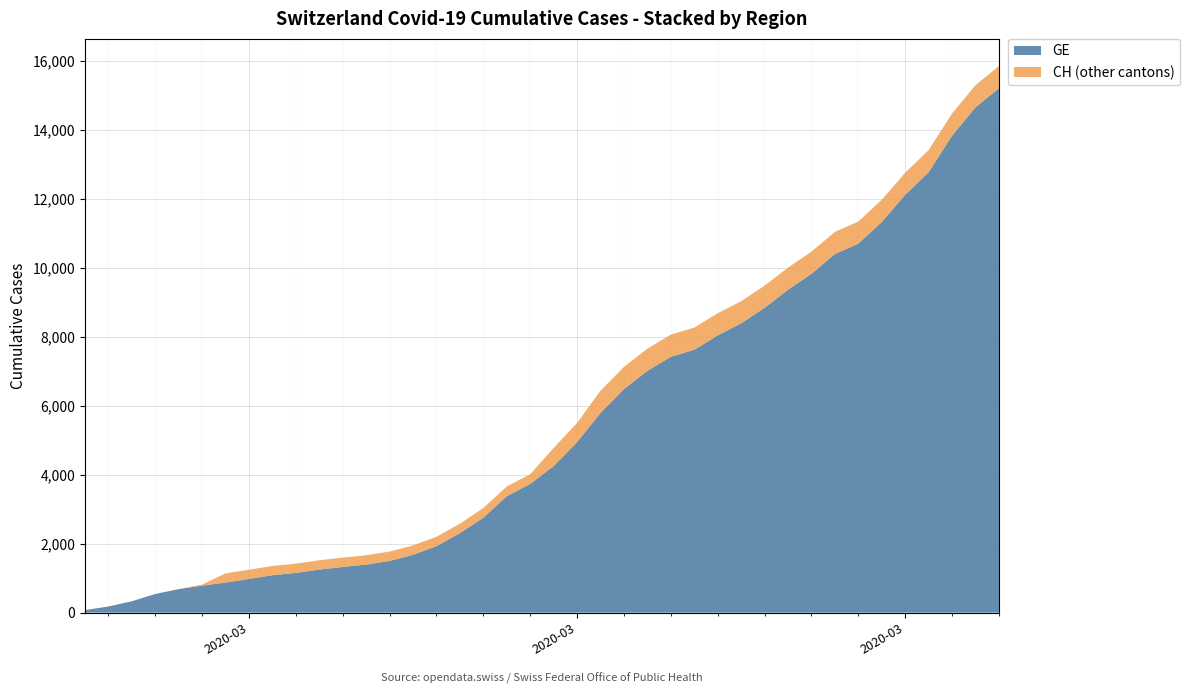

Reading right to left, what are all the values shown in this chart?

GE: 15208	14652	13831	12771	12116	11329	10698	10399	9825	9363	8839	8388	8039	7623	7419	7012	6483	5792	4944	4248	3733	3377	2752	2306	1928	1678	1499	1393	1324	1248	1152	1085	979	872	784	682	540	329	178	73
CH: 15850	15294	14473	13413	12758	11971	11340	11041	10467	10005	9481	9030	8681	8265	8061	7654	7125	6434	5501	4775	4014	3658	3033	2577	2199	1949	1770	1664	1595	1519	1420	1353	1245	1137	814	682	540	329	178	73